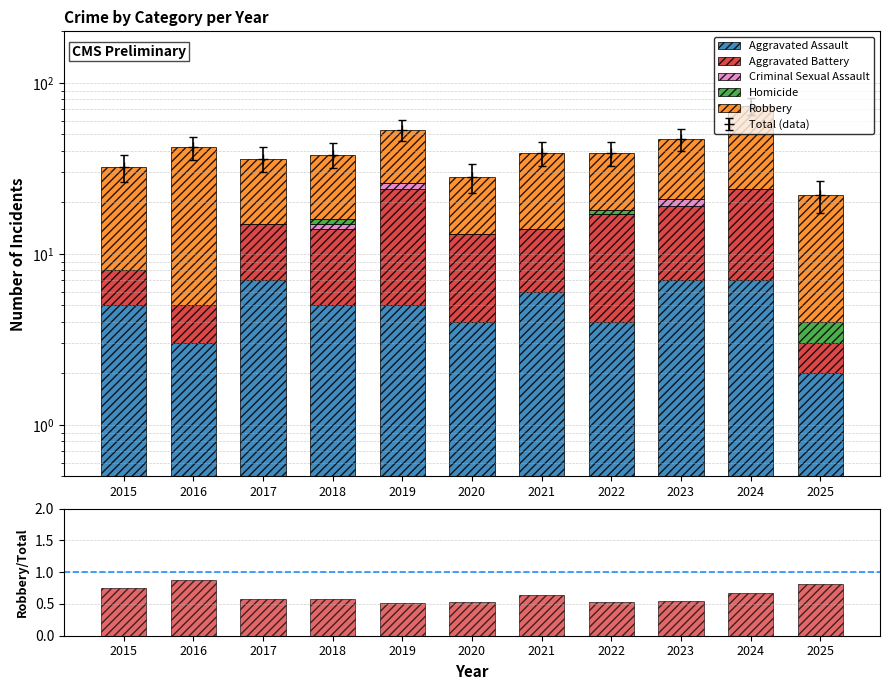

At how many categories does at least one series exceed 9?

4